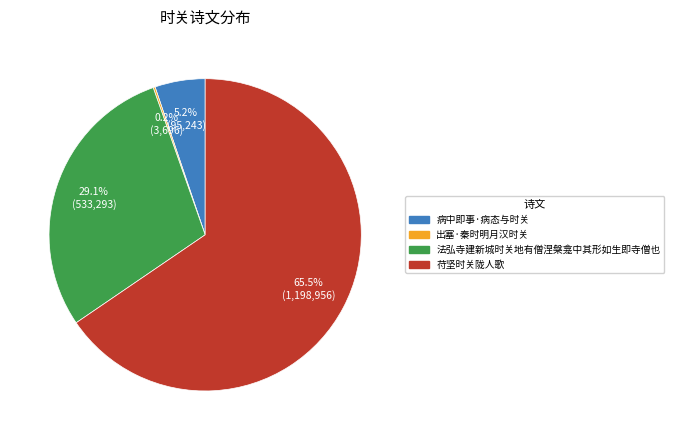

What is the ratio of the value at 法弘寺建新城时关地有僧涅槃龛中其形如生即寺僧也 to the value at 病中即事·病态与时关?

5.6